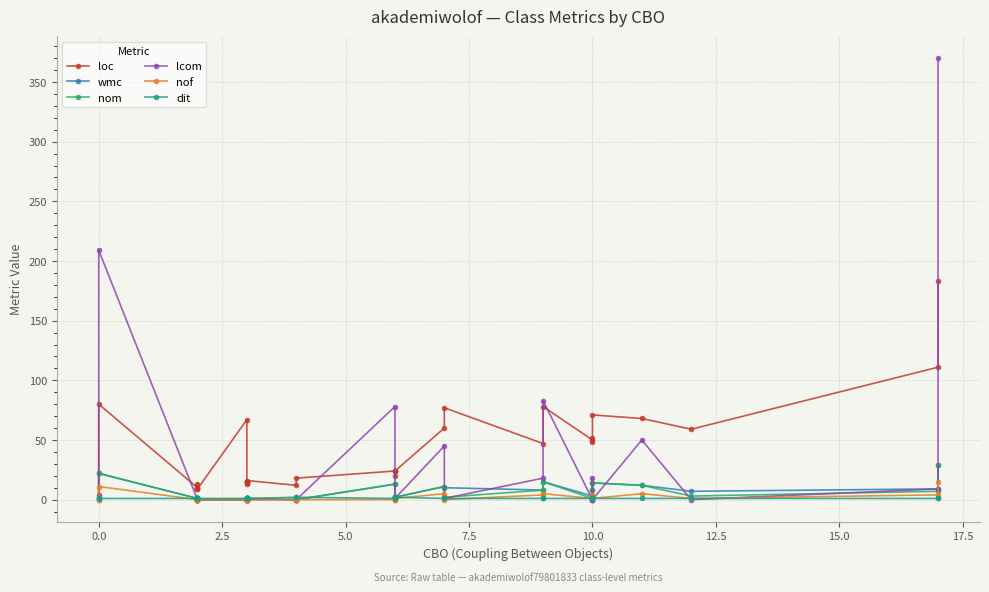

What is the sum of all loc values?

1326